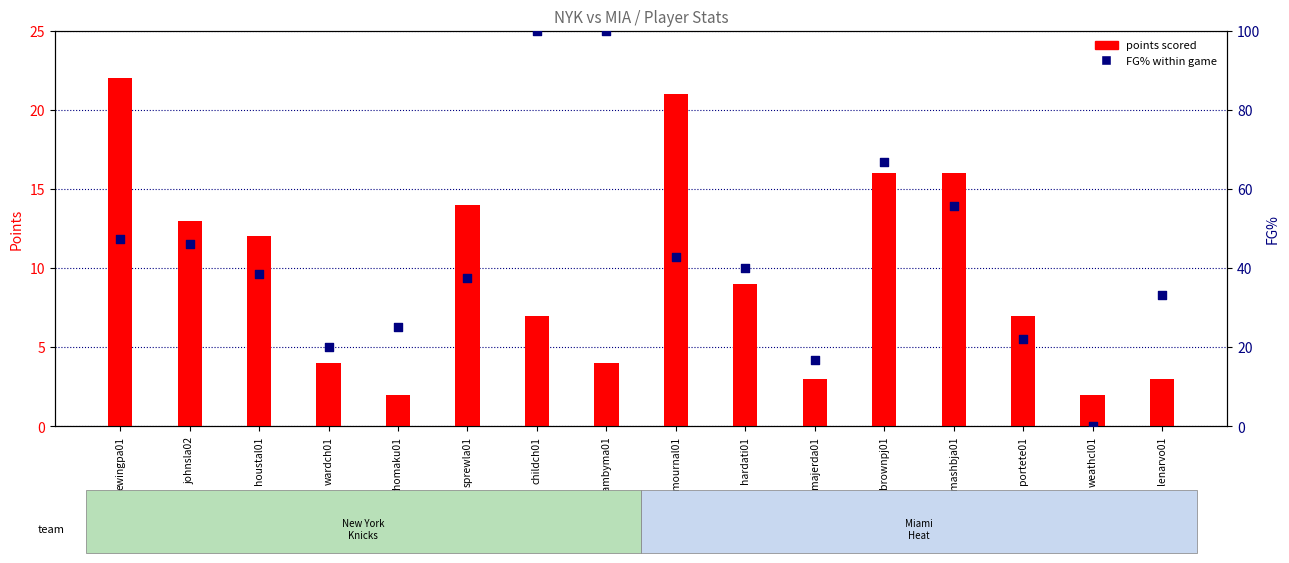

Is the value of points scored at mournal01 greater than the value of FG% within game at houstal01?

No